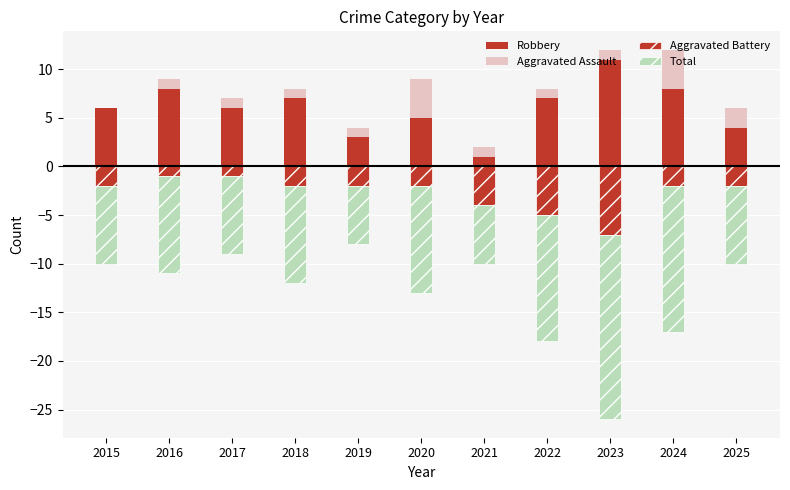

What is the maximum value for Aggravated Battery?

-1